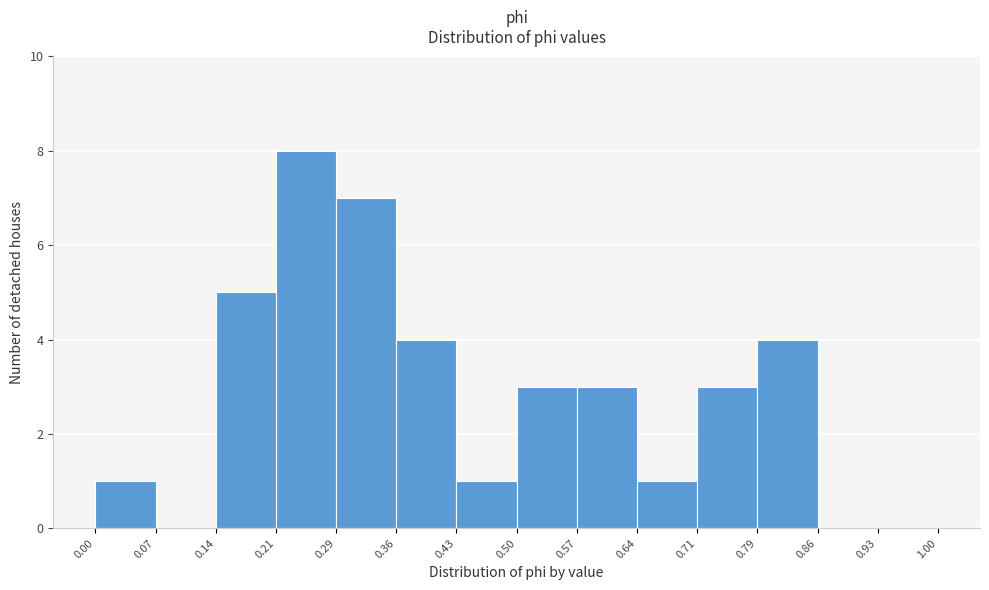

Over which range of the x-axis is the bar tallest?

0.21 to 0.29